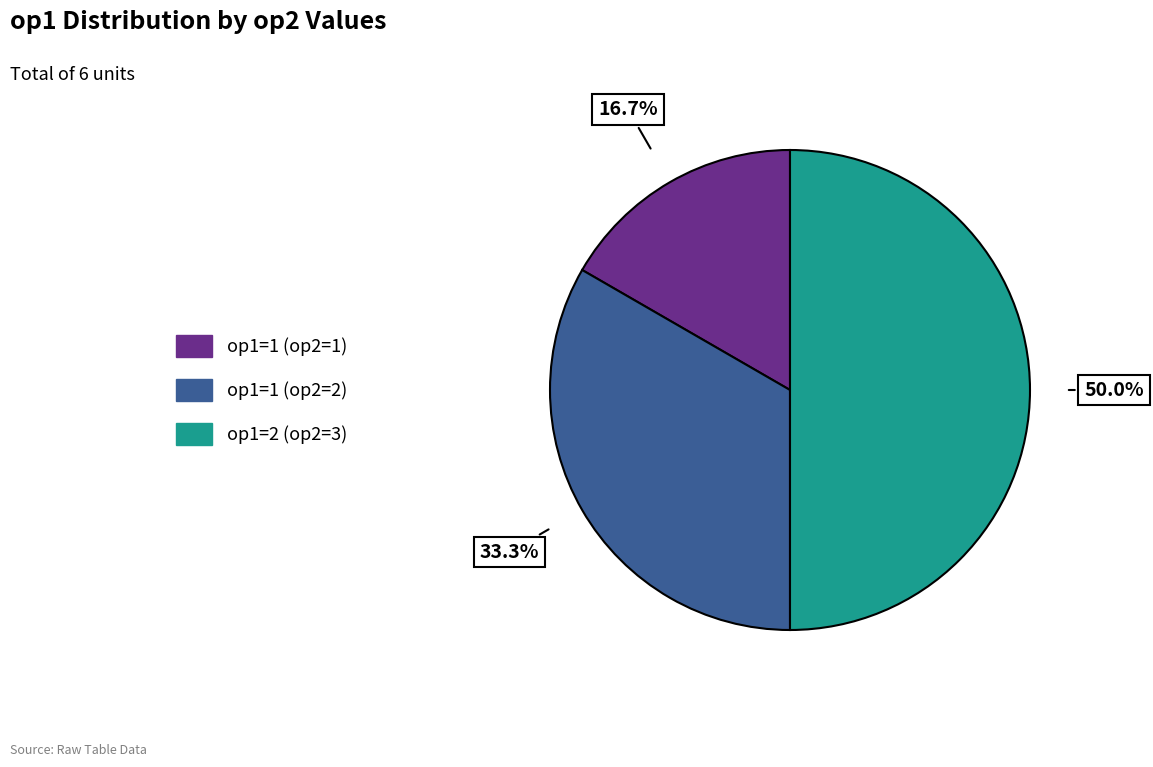

To the nearest percent, what is the average slice percentage?

33%